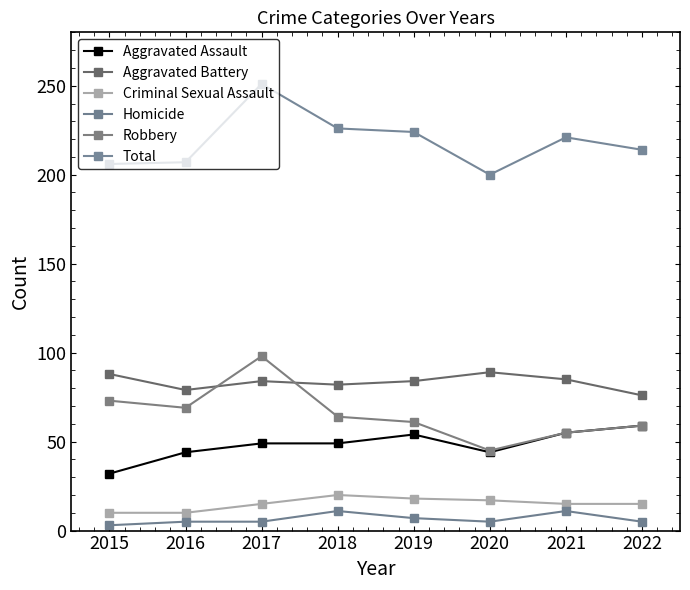

What is the minimum value shown in the chart?

3